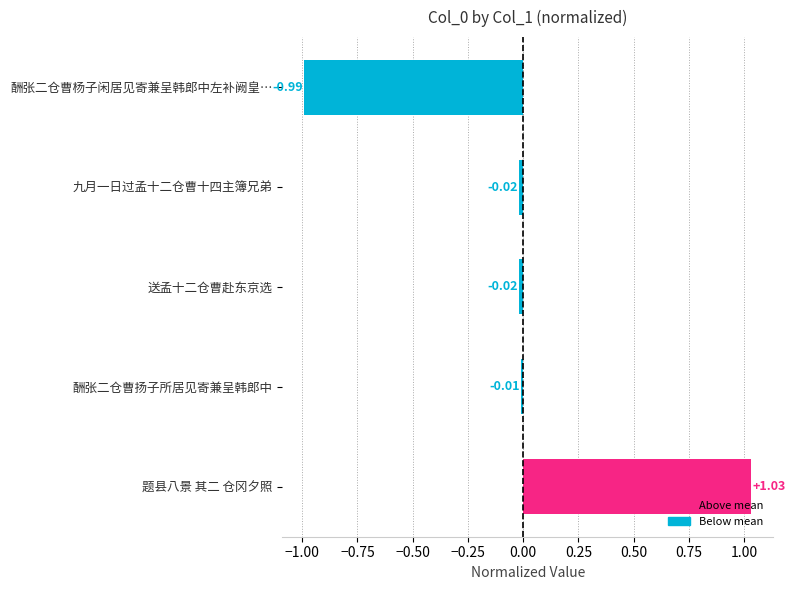

Which category has the highest value across all series?

题县八景 其二 仓冈夕照